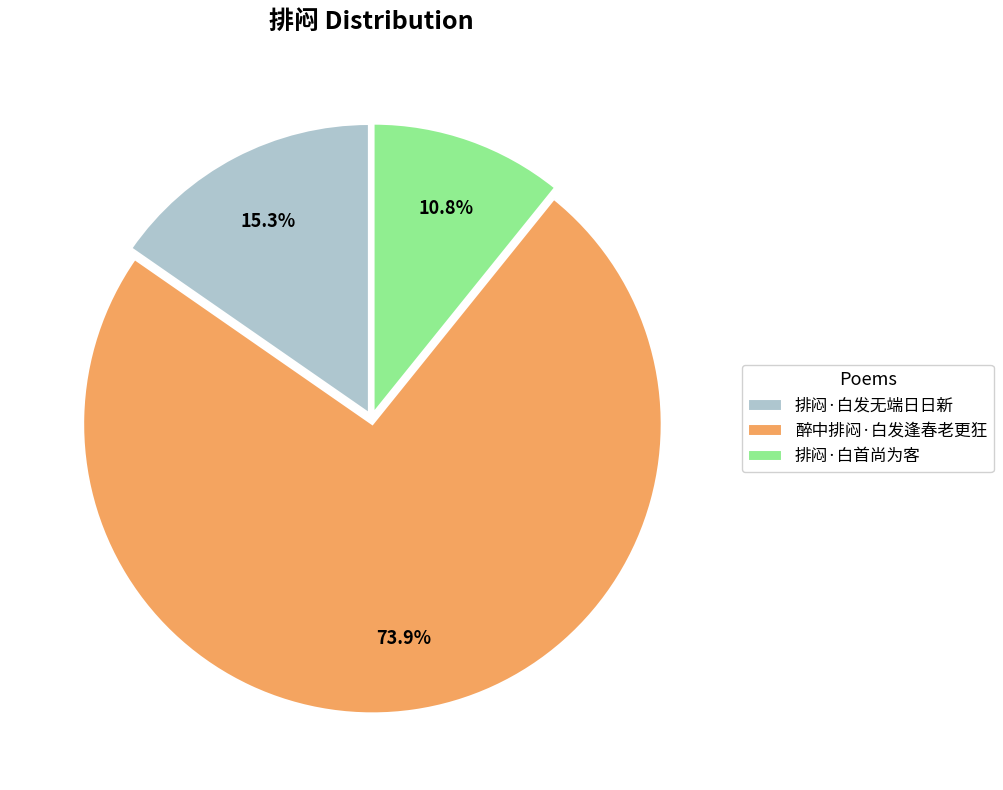

Between 醉中排闷·白发逢春老更狂 and 排闷·白发无端日日新, which is larger?

醉中排闷·白发逢春老更狂